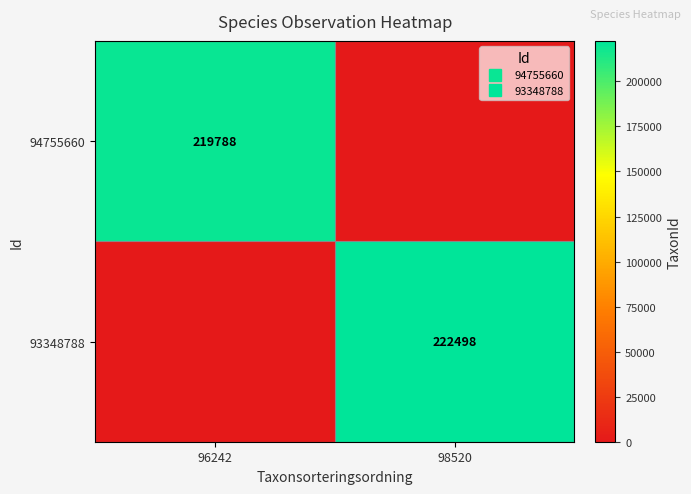

Between 96242 and 98520, which is larger?

96242